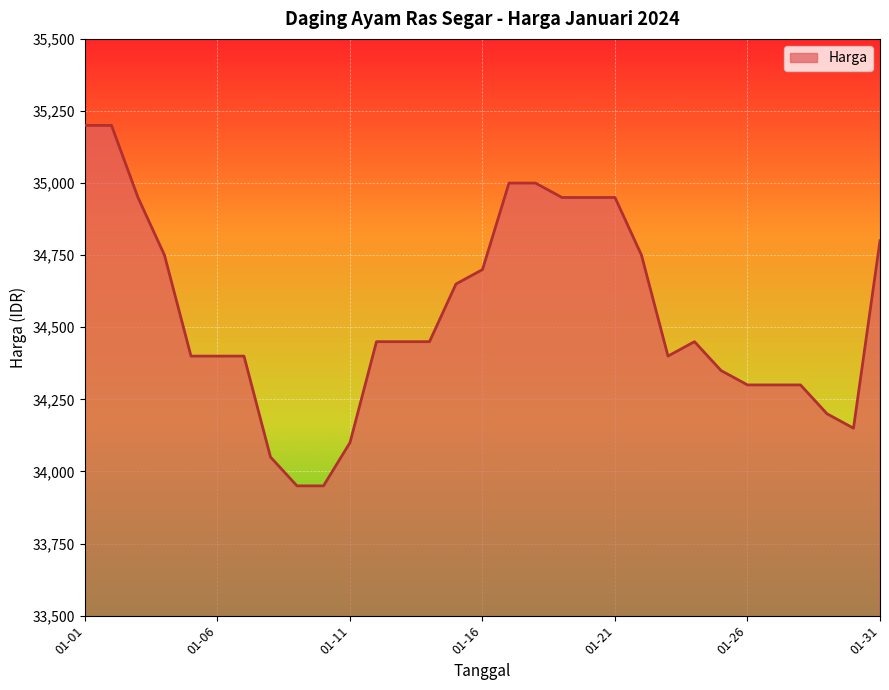

What is the greatest value displayed?

35200